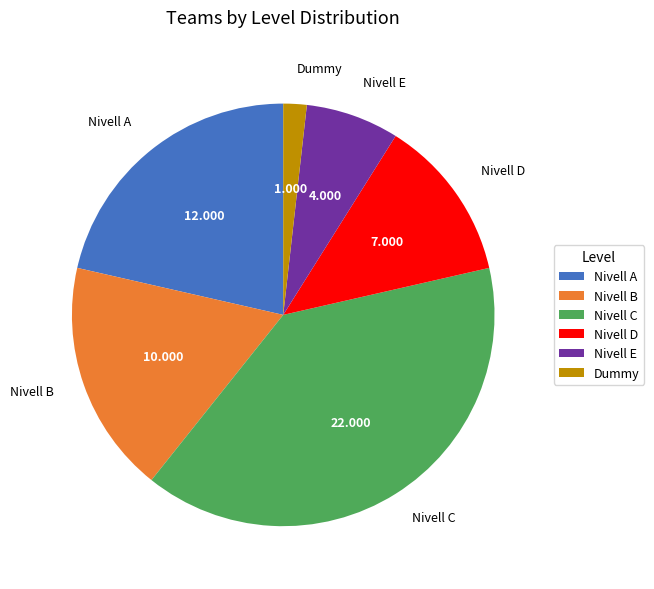

How many segments does this pie chart have?

6